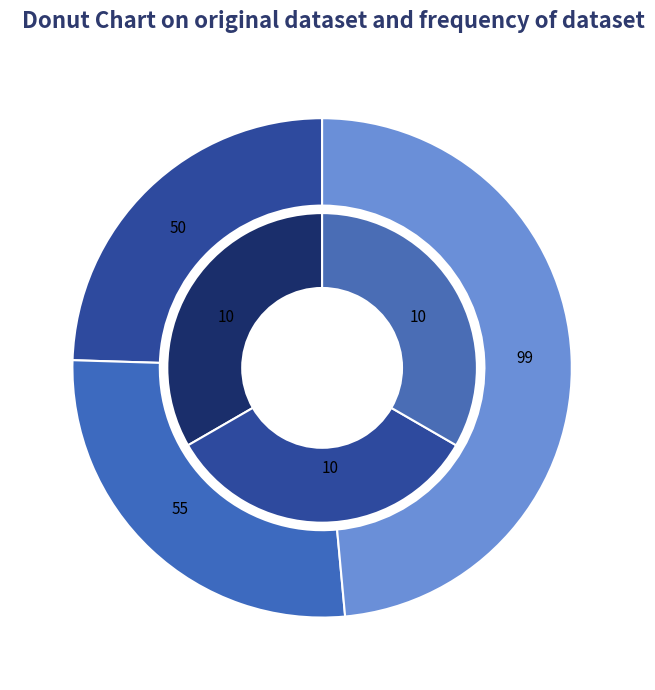

True or false: Sep/13/2011 01:33:33 (price=50) accounts for 25% of the total.

True